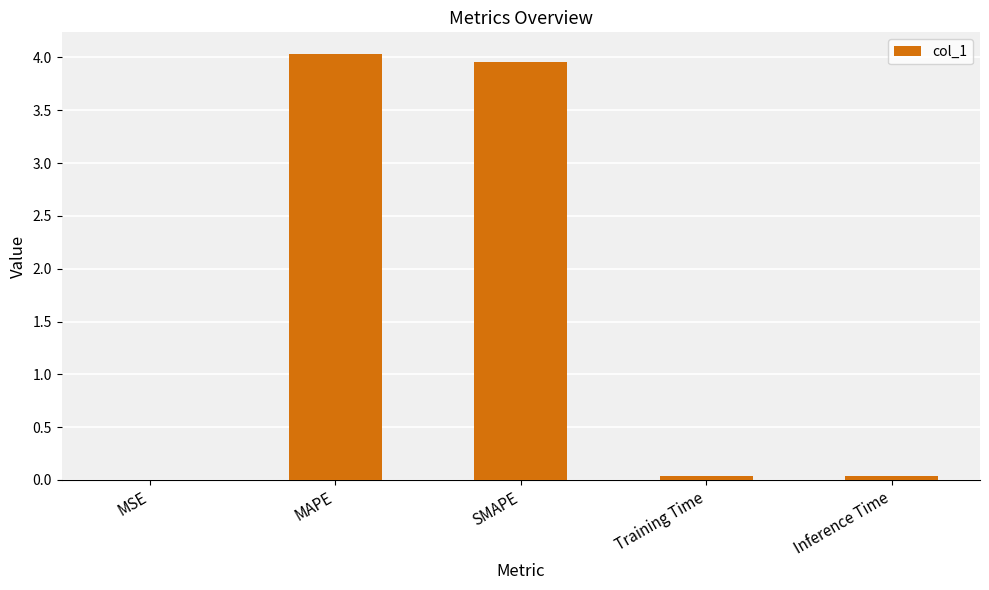

The value at MAPE is 1.3. True or false?

False